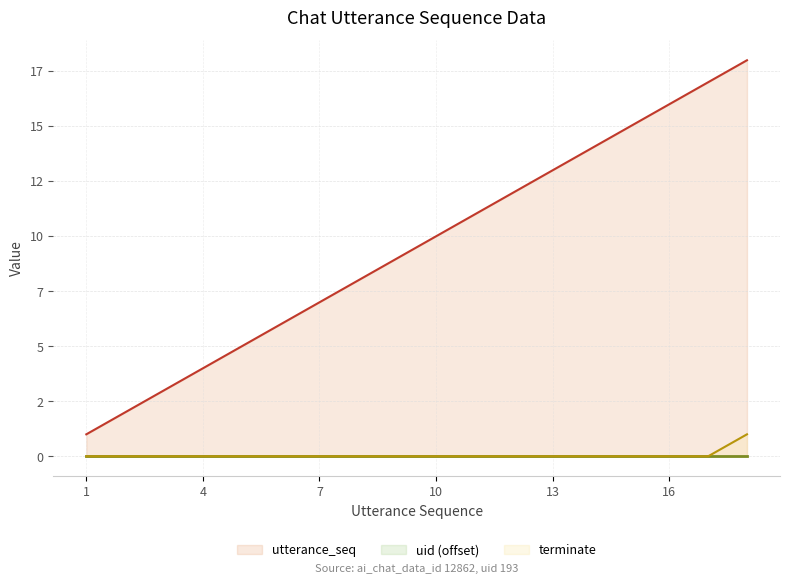

At how many categories does at least one series exceed 11?

7